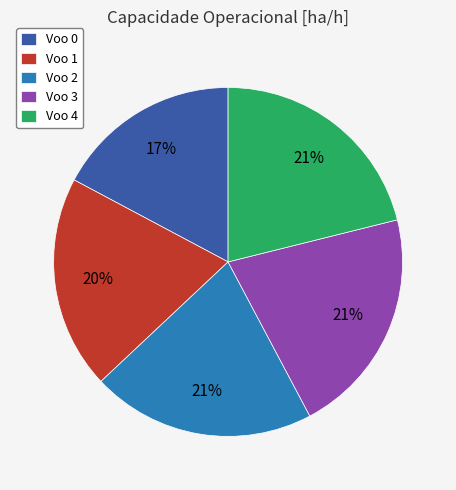

Is there any slice that represents more than half of the pie?

No